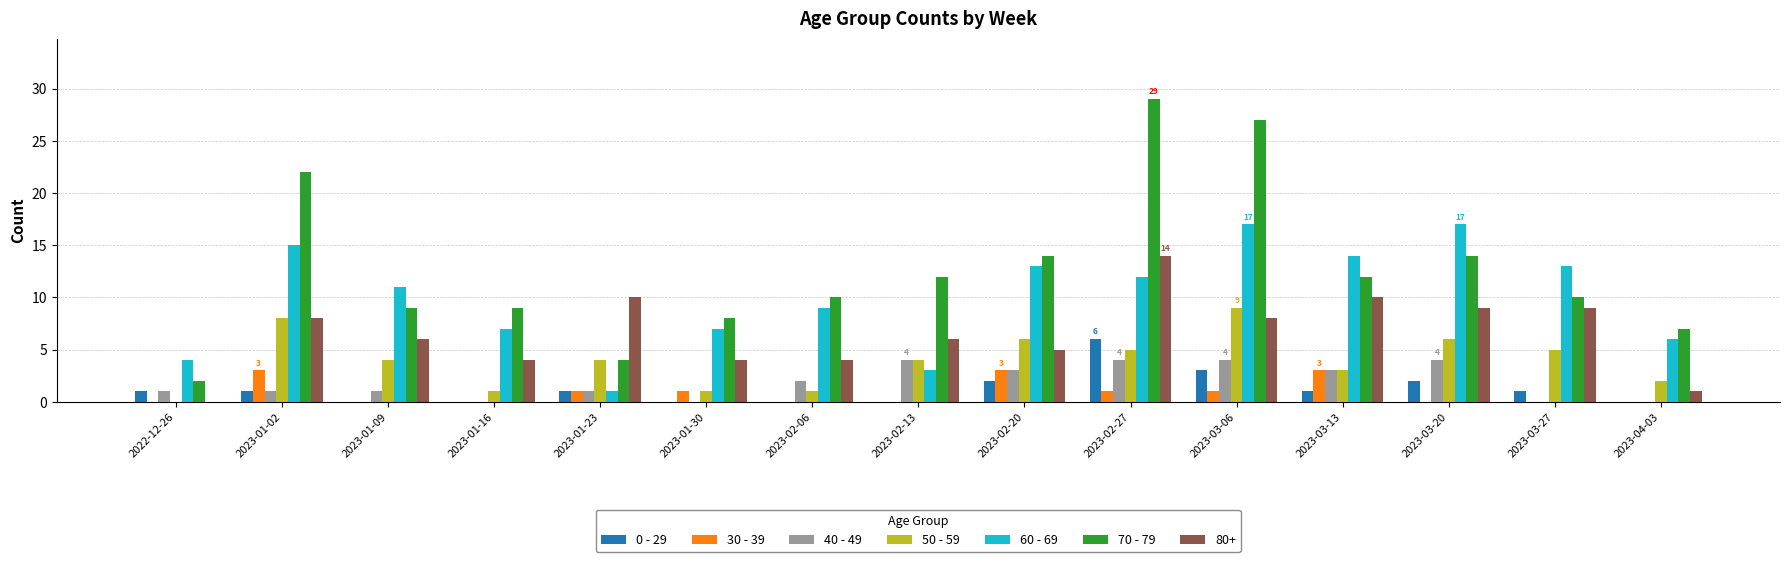

What is the greatest value displayed?

29